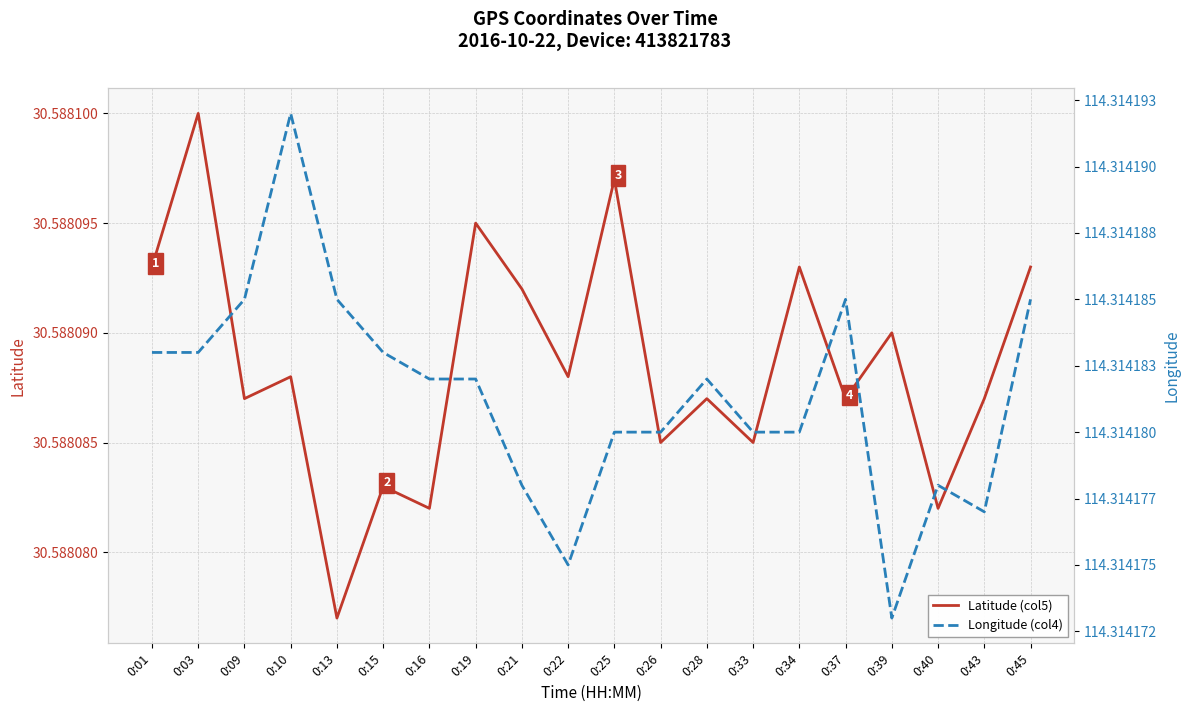

Which series has the largest total across all categories?

Longitude (col4)